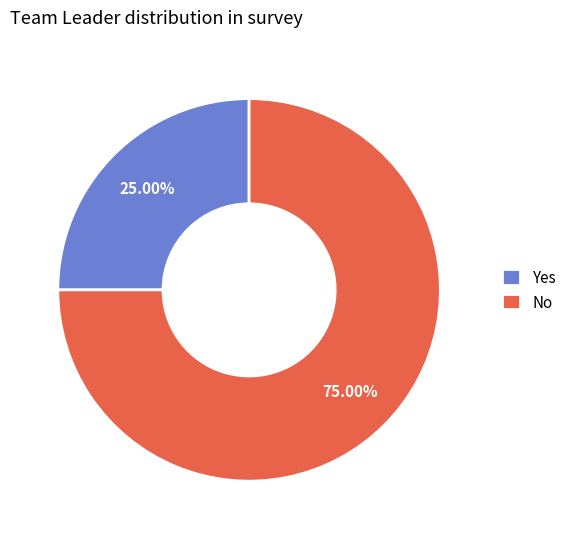

Rank the categories by value from lowest to highest.

Yes, No